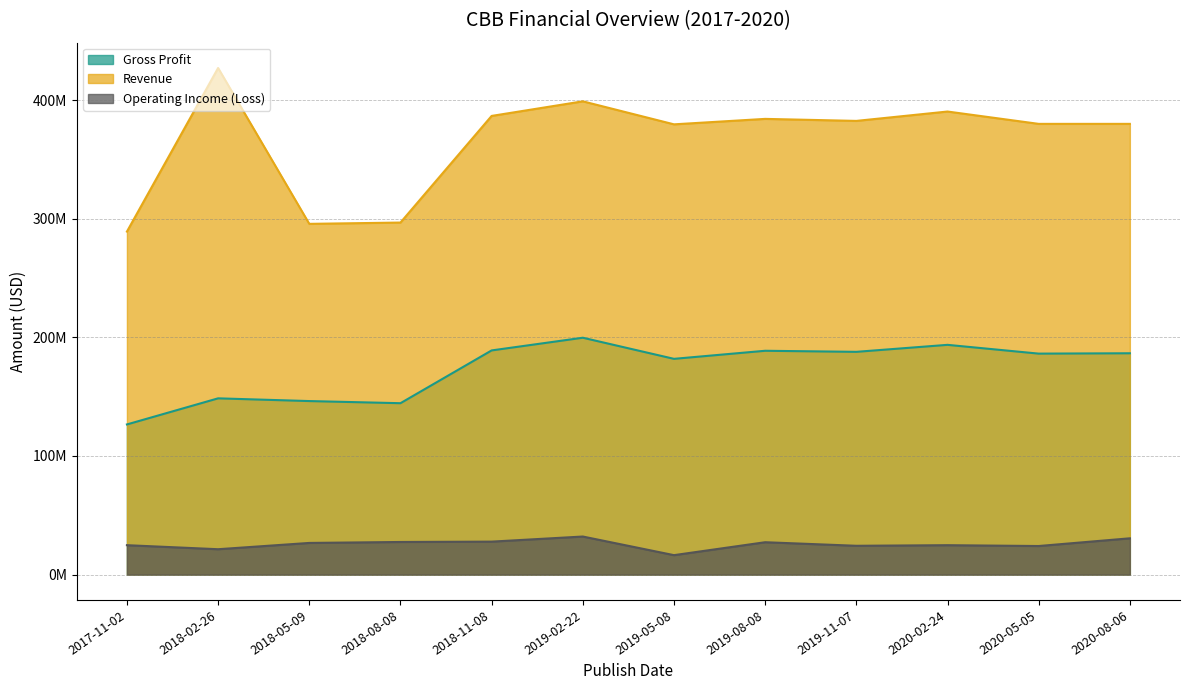

What is the label of the 6th point from the right?

2019-05-08